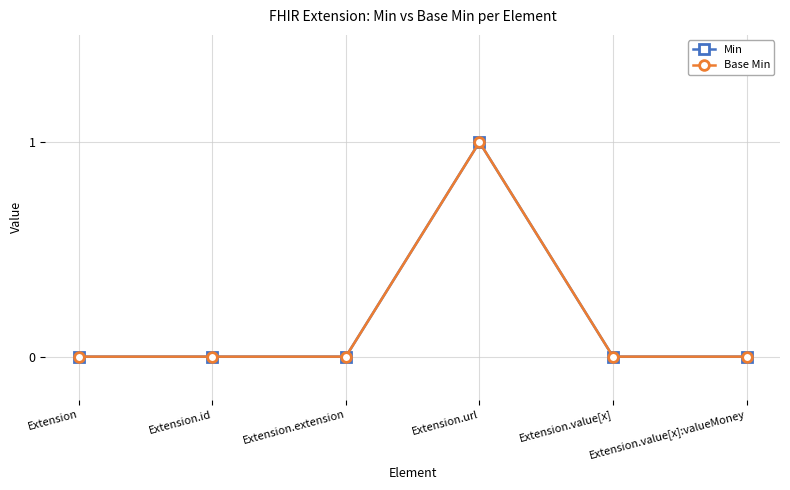

Is this an area chart (filled region under the line)?

No